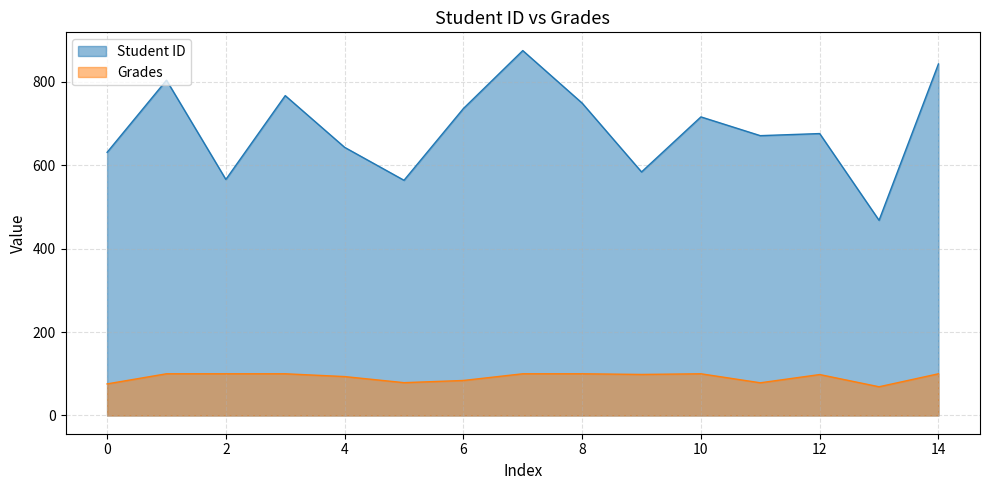

How many interior local valleys does the Grades series have?

4